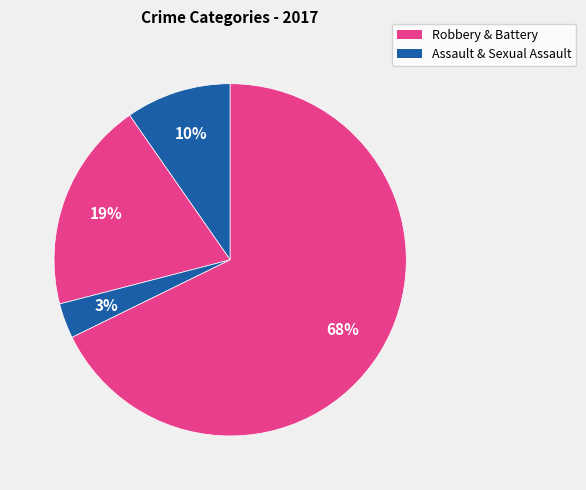

Does any single category account for the majority?

Yes